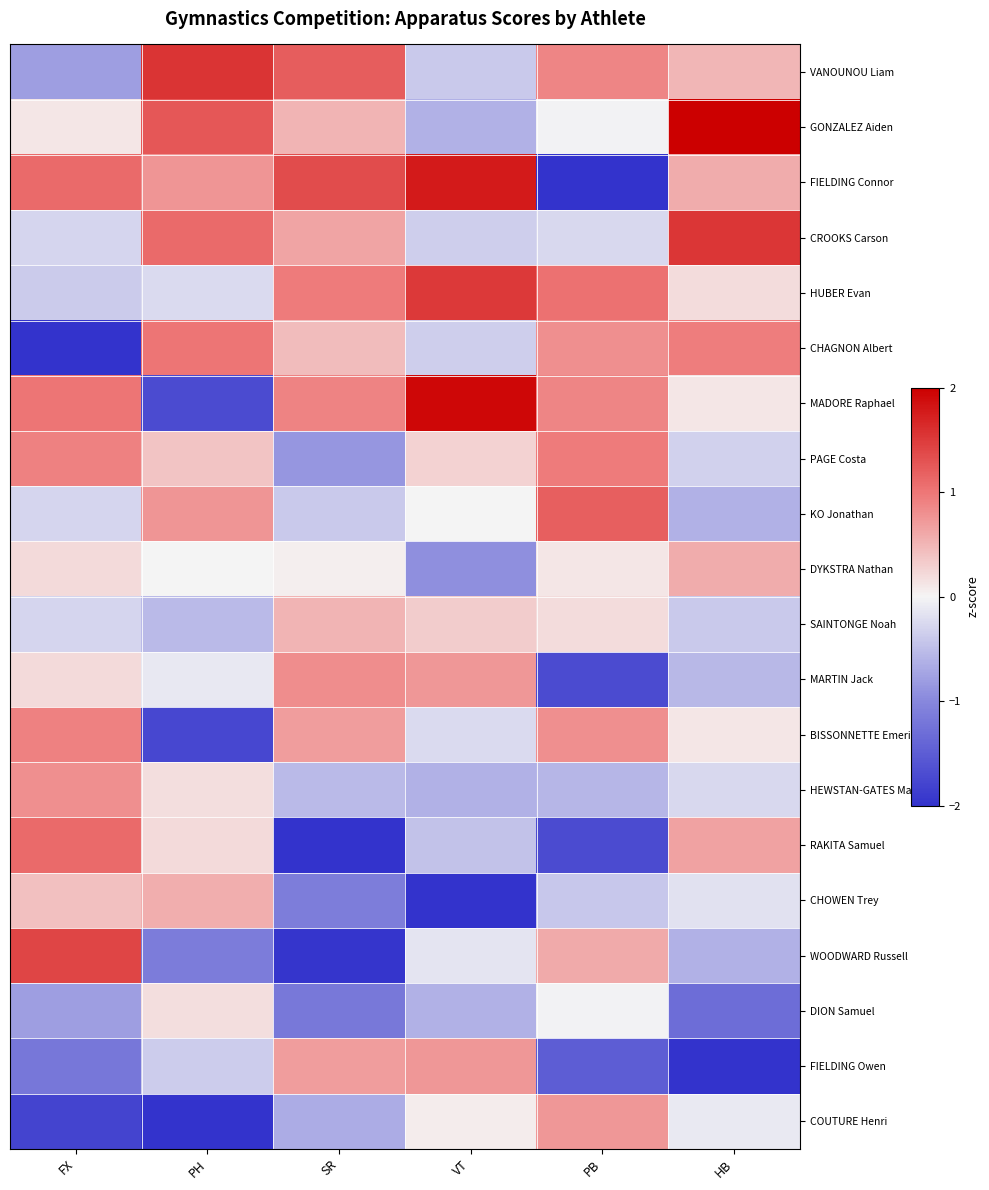

Between PH and HB, which is larger?

PH